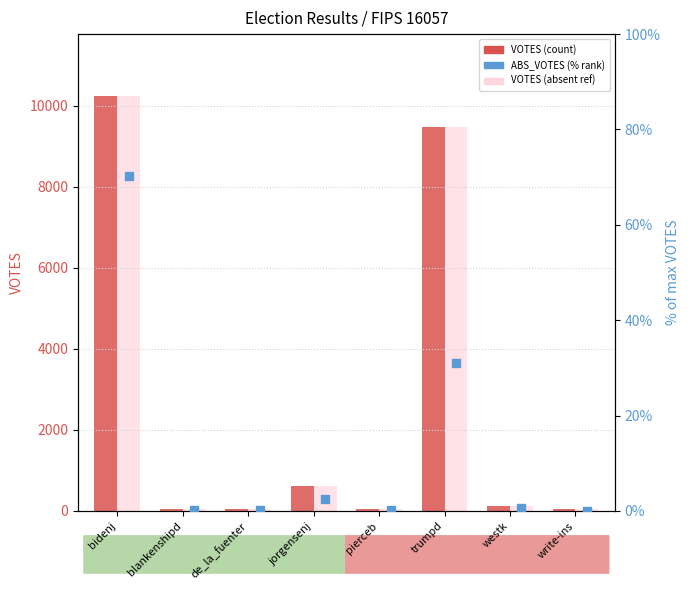

Which series reaches the maximum Y coordinate?

VOTES